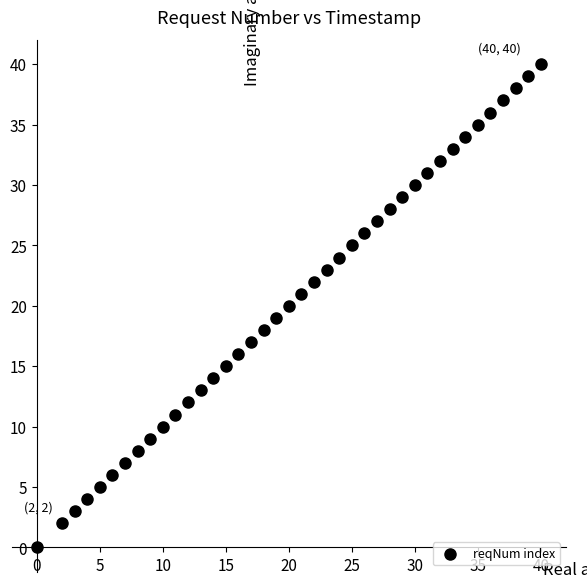

What is the range of Y values (max minus min)?

40